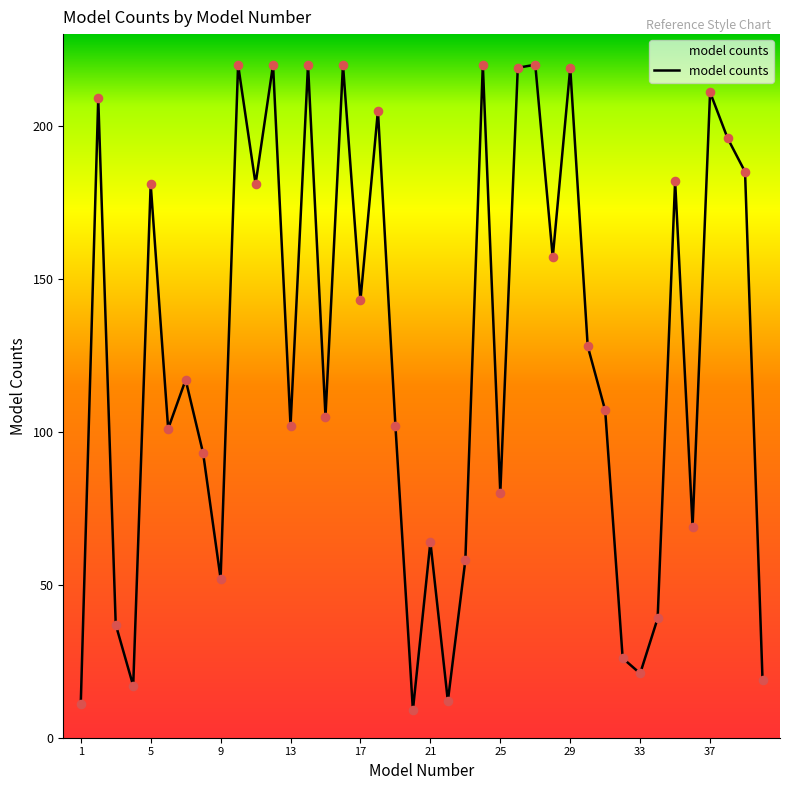

What is the maximum value shown in the chart?

220